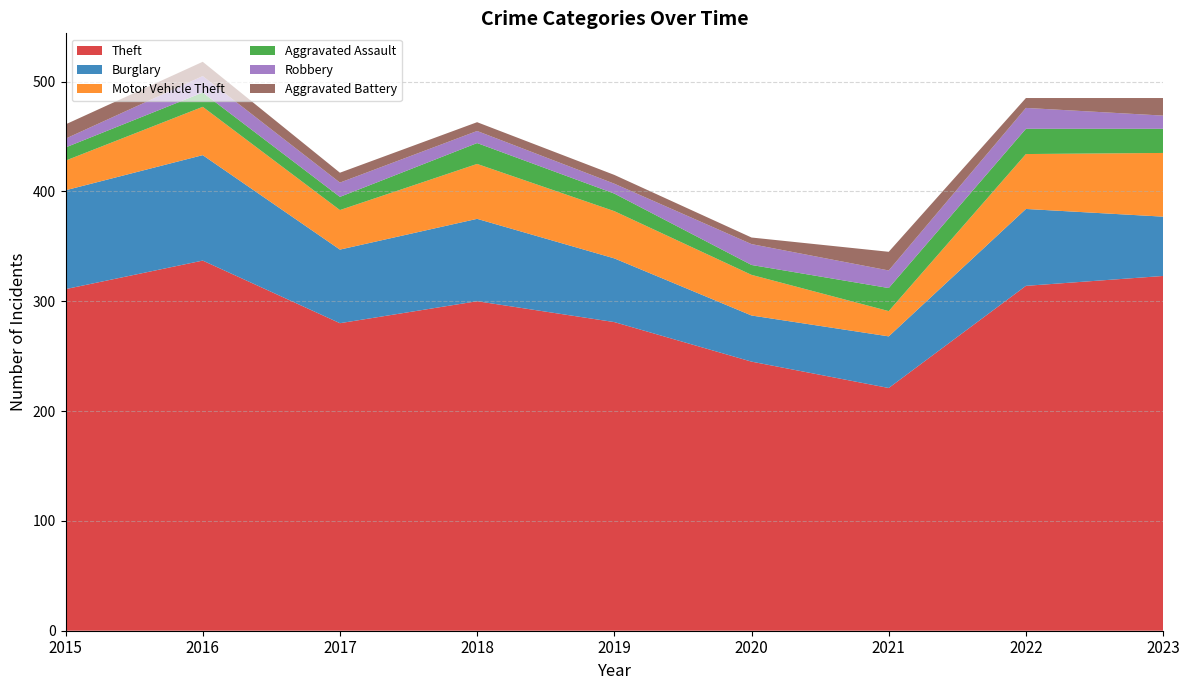

Reading left to right, list all the values displayed in this chart.

Theft: 311	337	280	300	281	245	221	314	323
Burglary: 90	96	67	75	58	42	47	70	54
Motor Vehicle Theft: 27	44	36	50	43	37	23	50	58
Aggravated Assault: 12	13	12	19	16	9	21	23	22
Robbery: 8	15	13	11	9	19	16	19	12
Aggravated Battery: 13	13	9	8	8	6	17	9	16